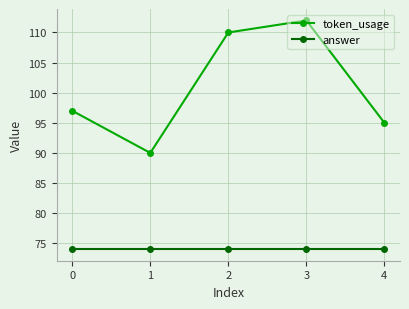

What is the difference between the maximum and second lowest values in the token_usage series?

17